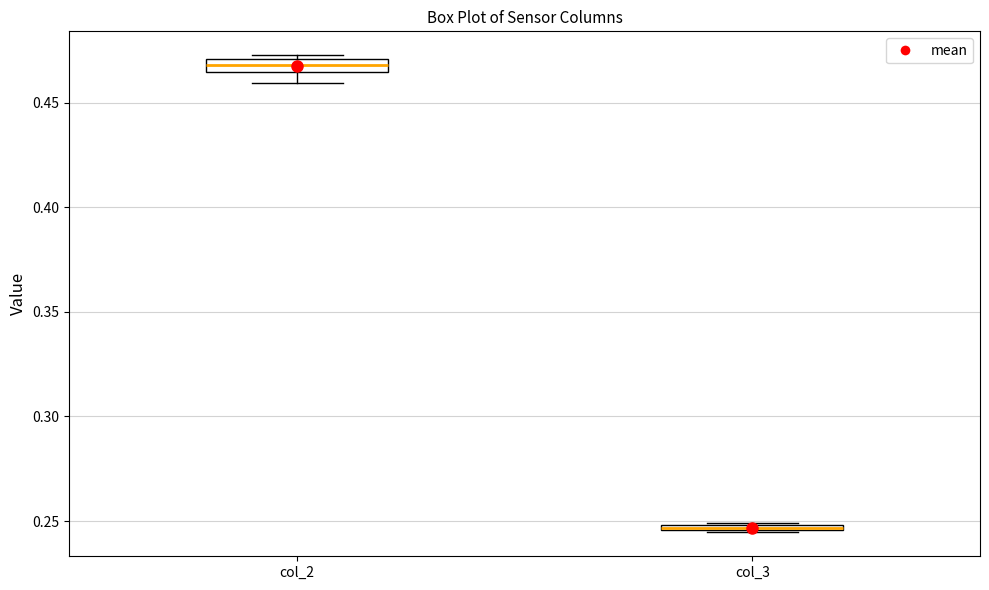

Where is the upper edge of the box for col_3 on the y-axis? The values are not printed on the chart, so give them approximately, as read against the axis.

0.250